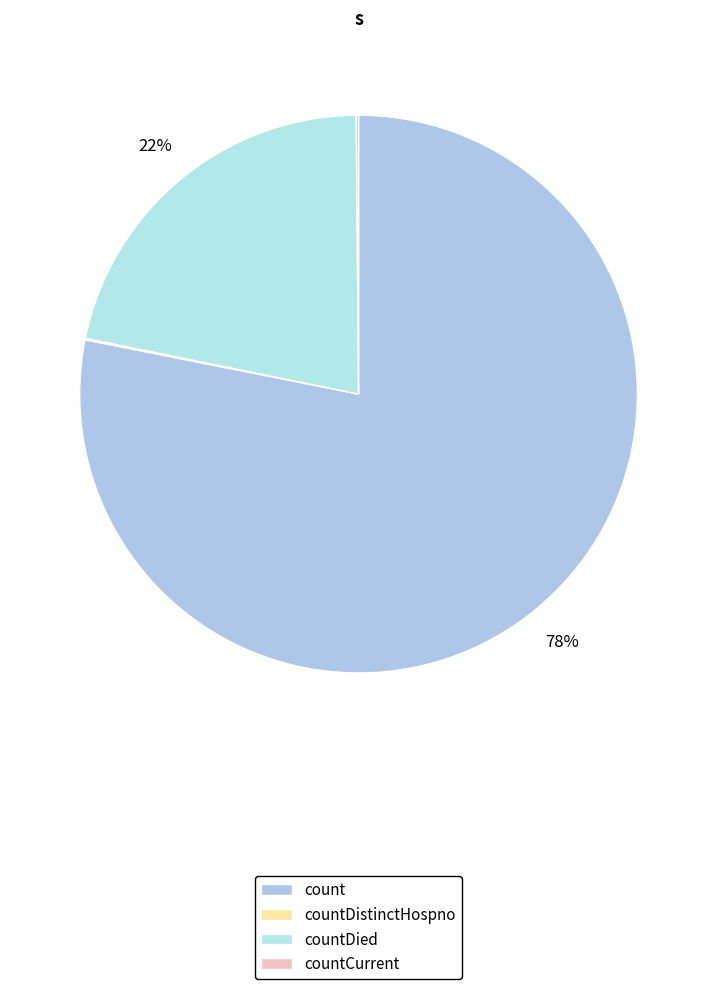

What is the total percentage of countDistinctHospno and countDied?

21.7%